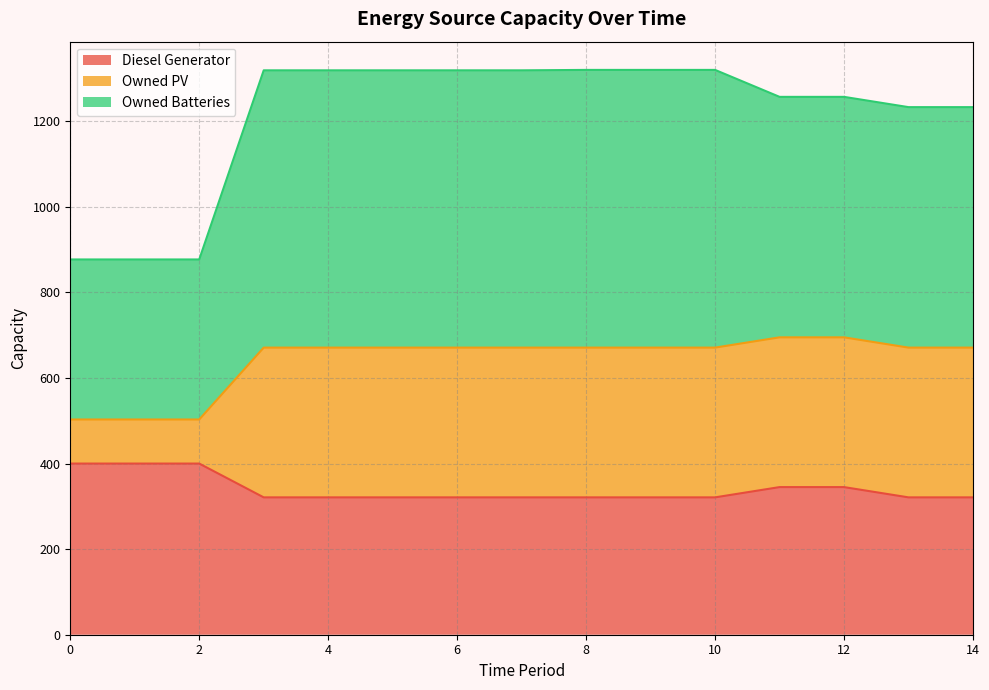

What is the difference between the Diesel Generator values at 11 and 10?

24